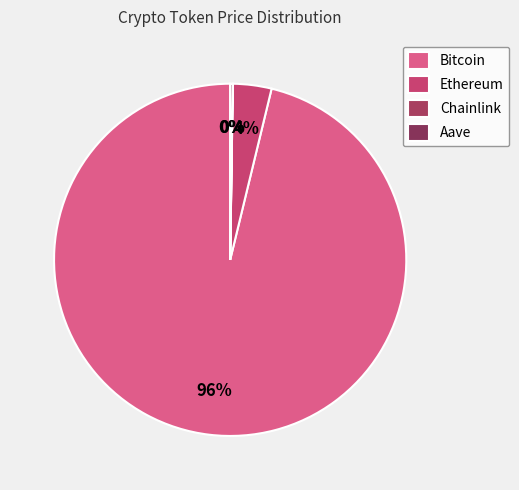

Does Chainlink account for over 50% of the chart?

No